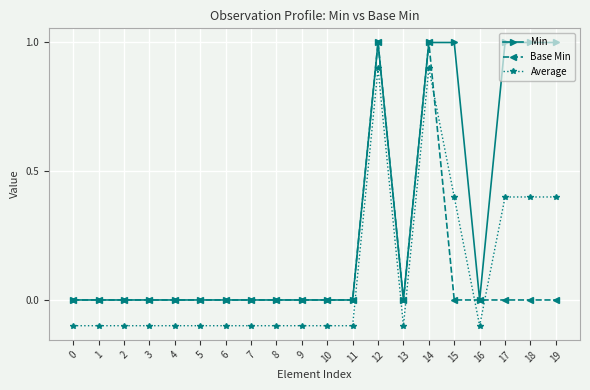

What is the difference between the highest and lowest values at 4?

0.1